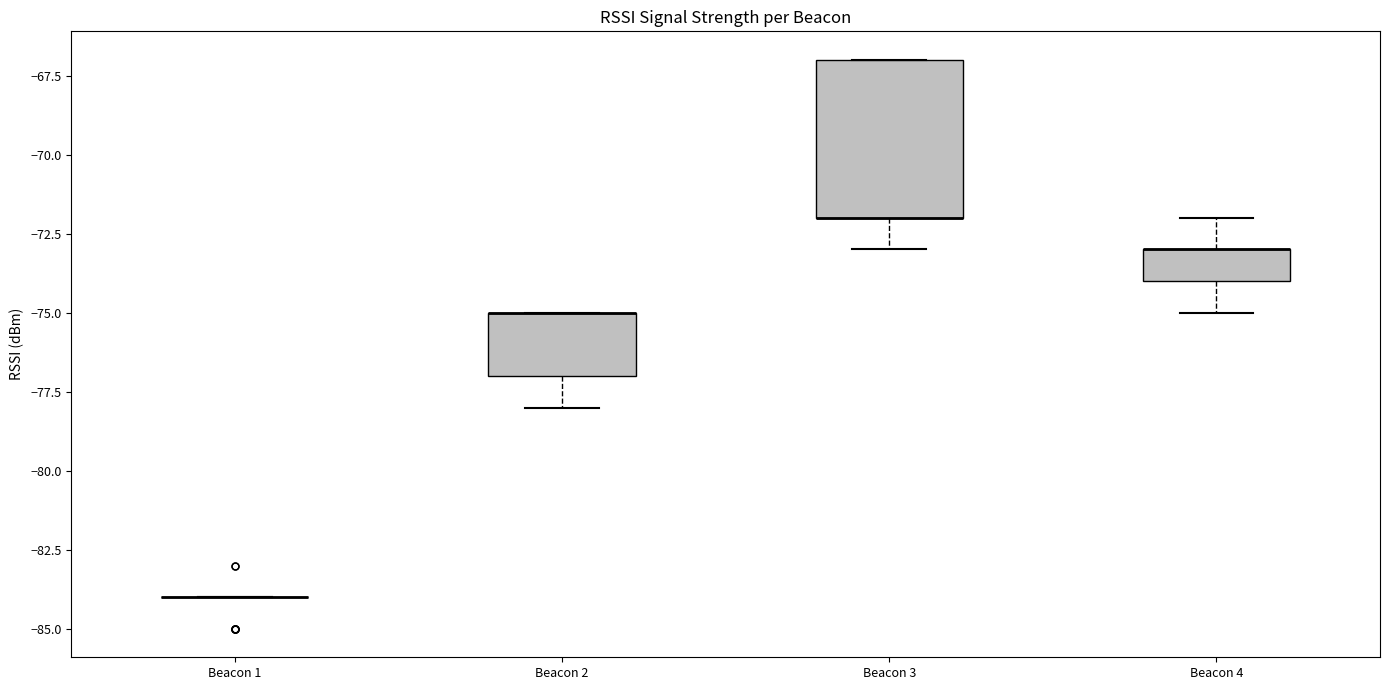

Reading left to right, transcribe this box plot: for each box, give where its median line is, the range the box spans, and where its two whiskers end, as read against the y-axis. The values are not printed on the chart, so give them approximately, as read against the axis.

Beacon 1: box collapsed to a line at -84, whiskers -84 to -84
Beacon 2: median -75 (drawn on the box's upper edge), box -77 to -75, whiskers -78 to -75
Beacon 3: median -72 (drawn on the box's lower edge), box -72 to -67, whiskers -73 to -67
Beacon 4: median -73 (drawn on the box's upper edge), box -74 to -73, whiskers -75 to -72